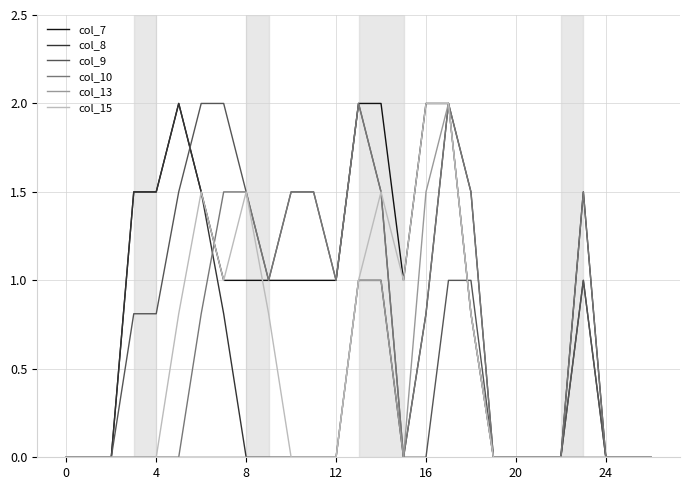

Which series has the largest total across all categories?

col_7